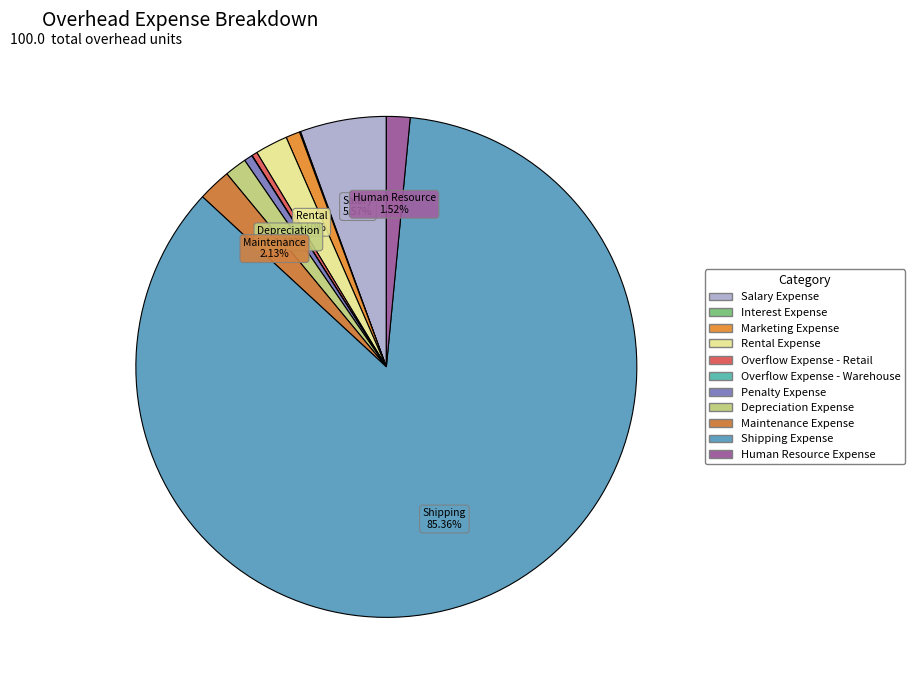

Between Penalty Expense and Depreciation Expense, which is larger?

Depreciation Expense